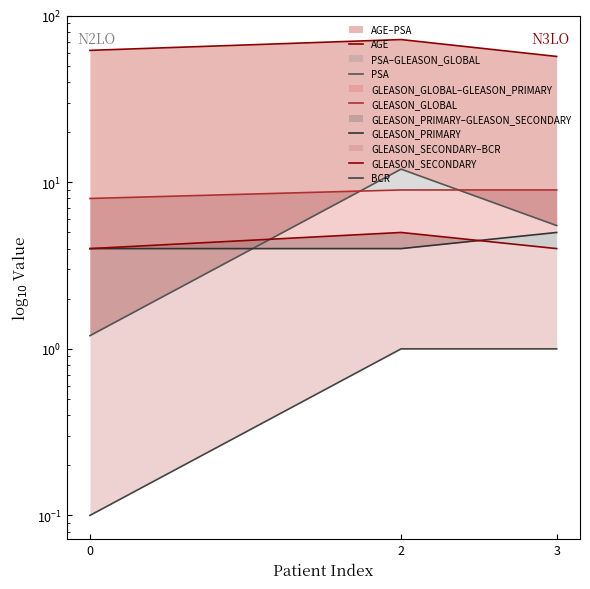

Rank the series at 0 from highest to lowest value.

AGE, GLEASON_GLOBAL, GLEASON_PRIMARY, GLEASON_SECONDARY, PSA, BCR